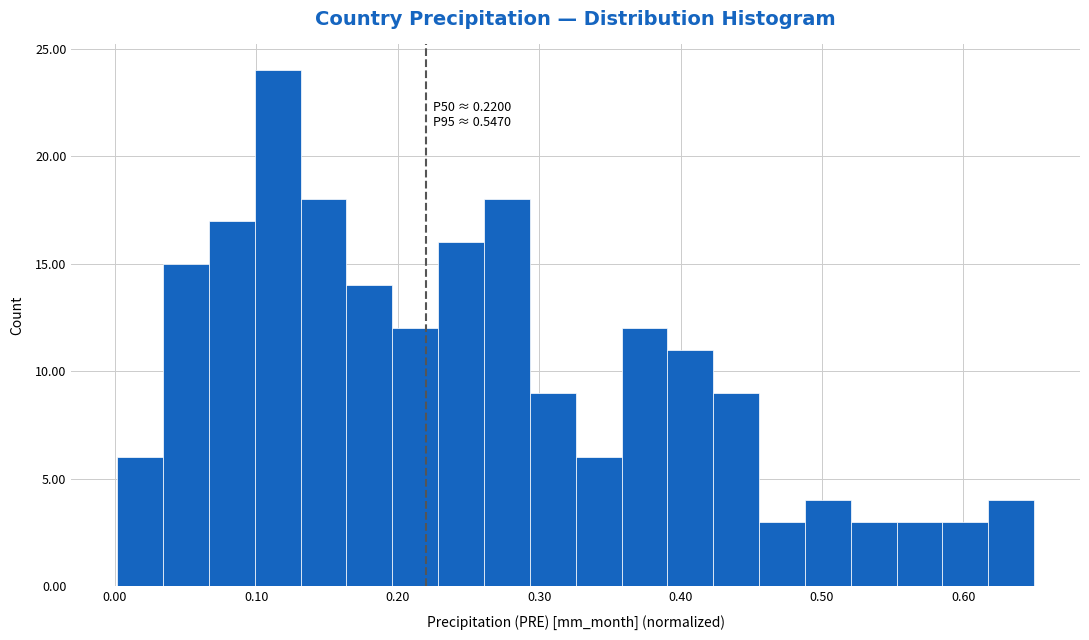

Read against the x-axis, roughly where is the centre of the tallest bar?

0.12